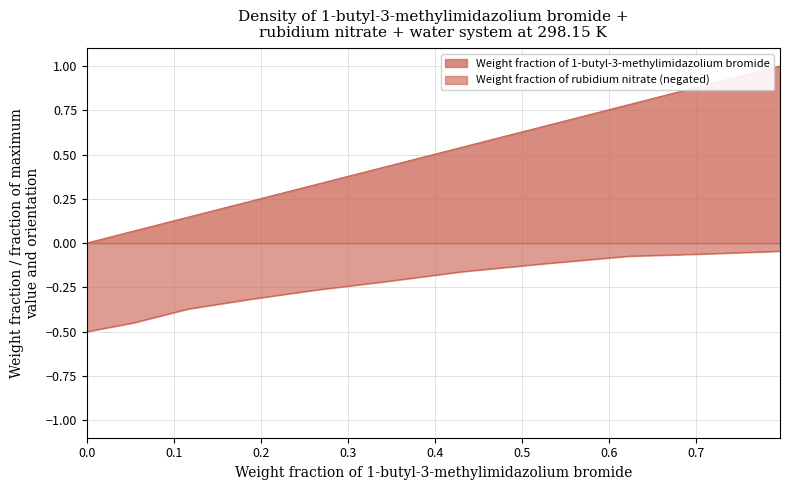

How many data points does each series have?

11